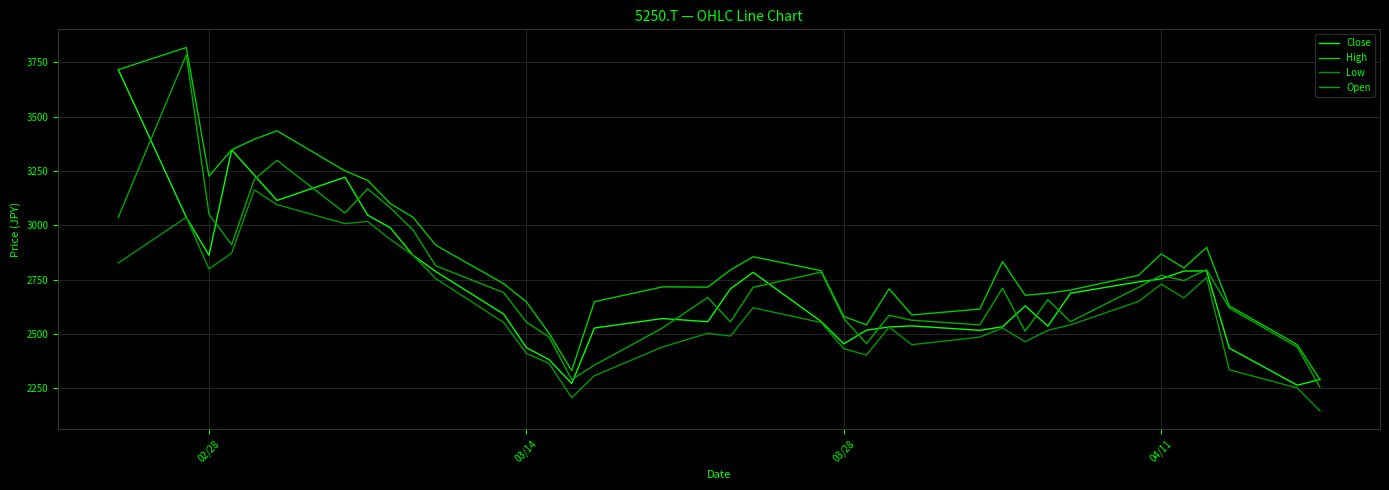

How many lines are shown in the chart?

4